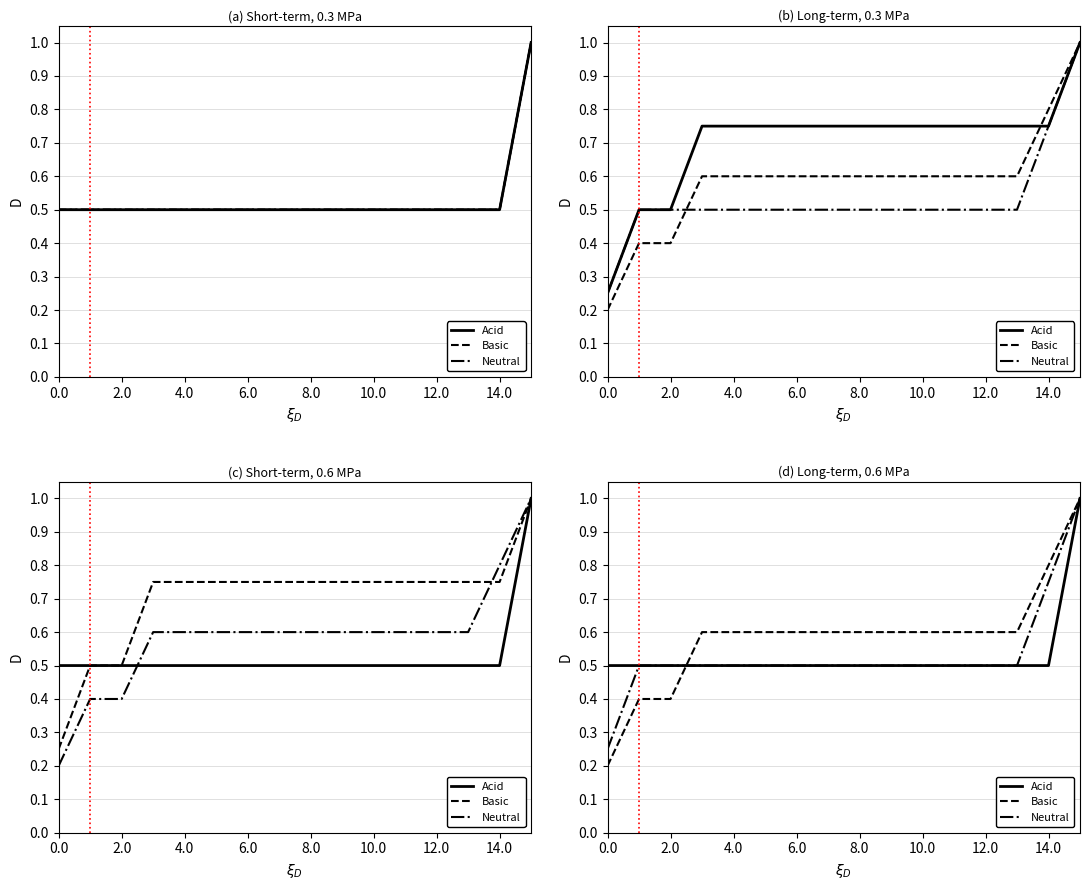

At 10.0, list the series in order from largest to smallest.

Basic, Acid, Neutral